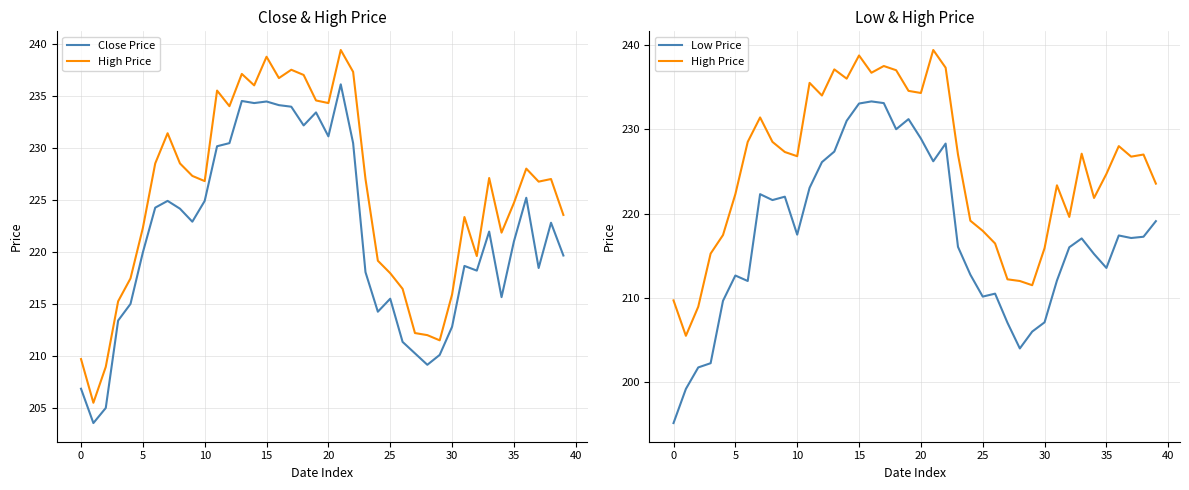

The value of High Price at 36 is 228.0. True or false?

True